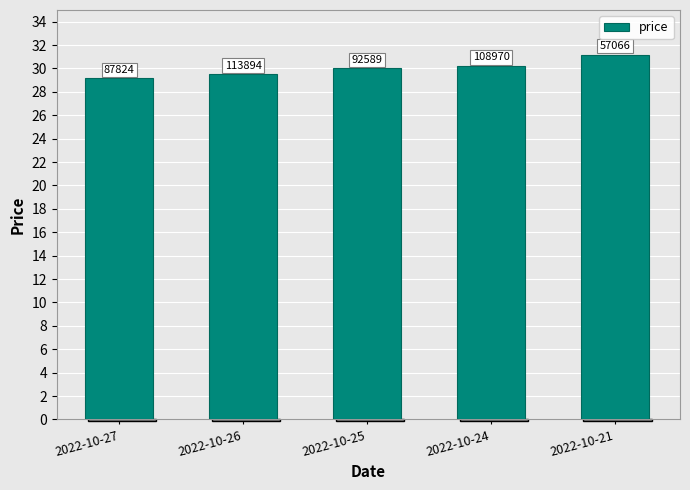

What is the maximum value shown in the chart?

31.2